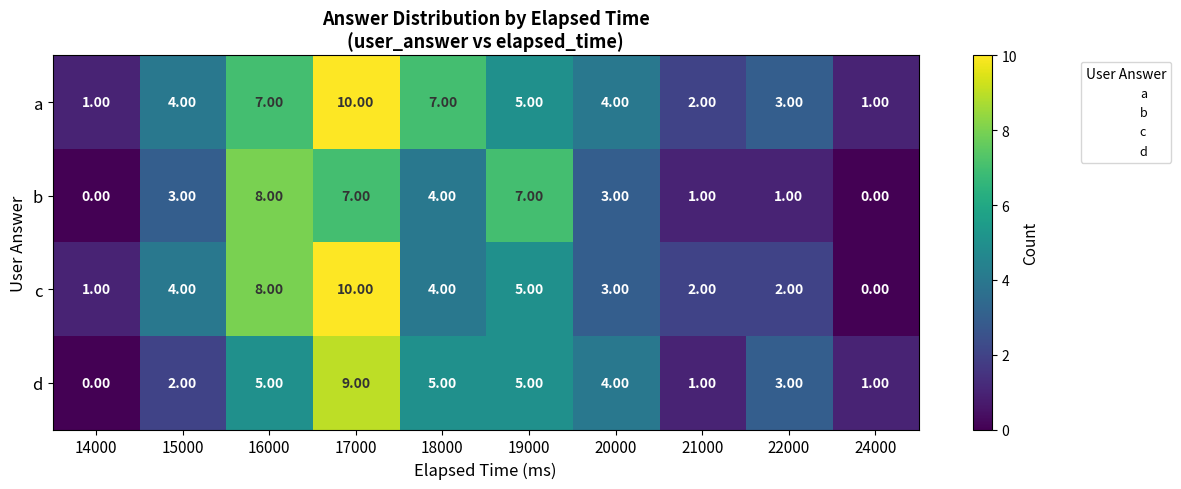

What is the sum of the b values at 15000 and 18000?

7